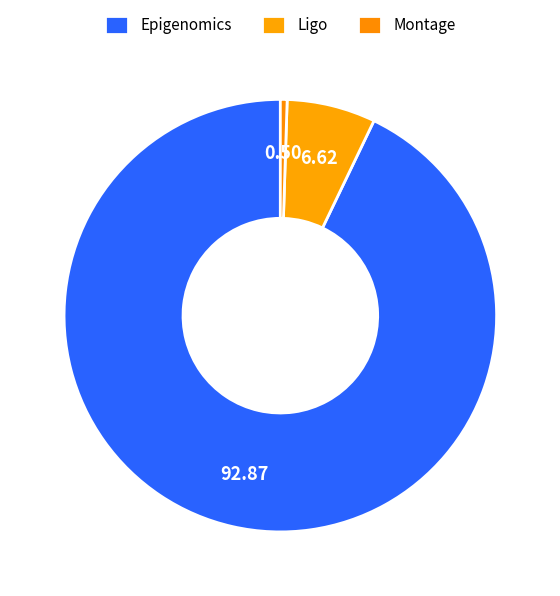

Count the number of slices in the pie.

3